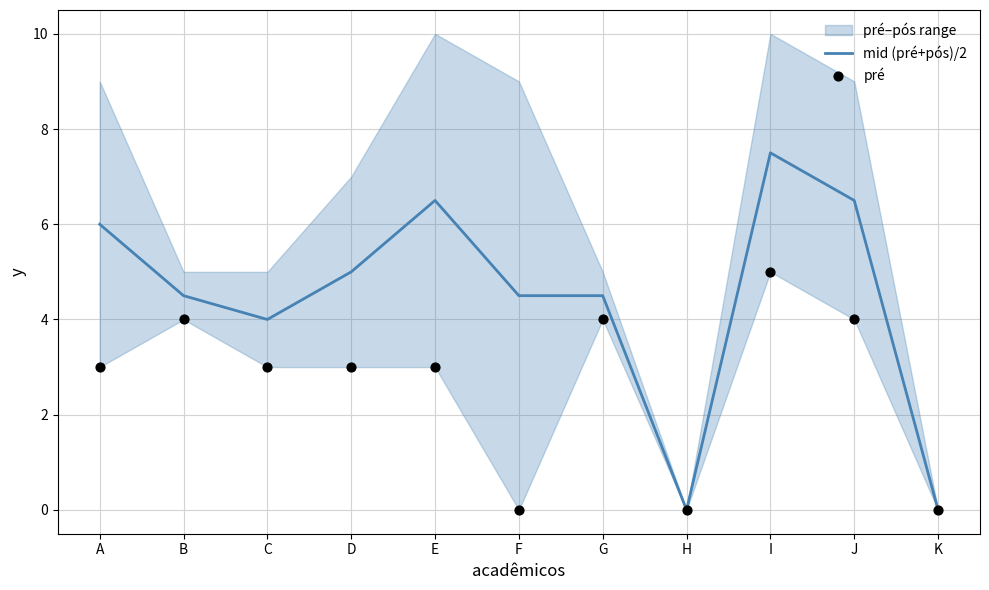

Is the value of pré at K greater than the value of mid (pré+pós)/2 at C?

No